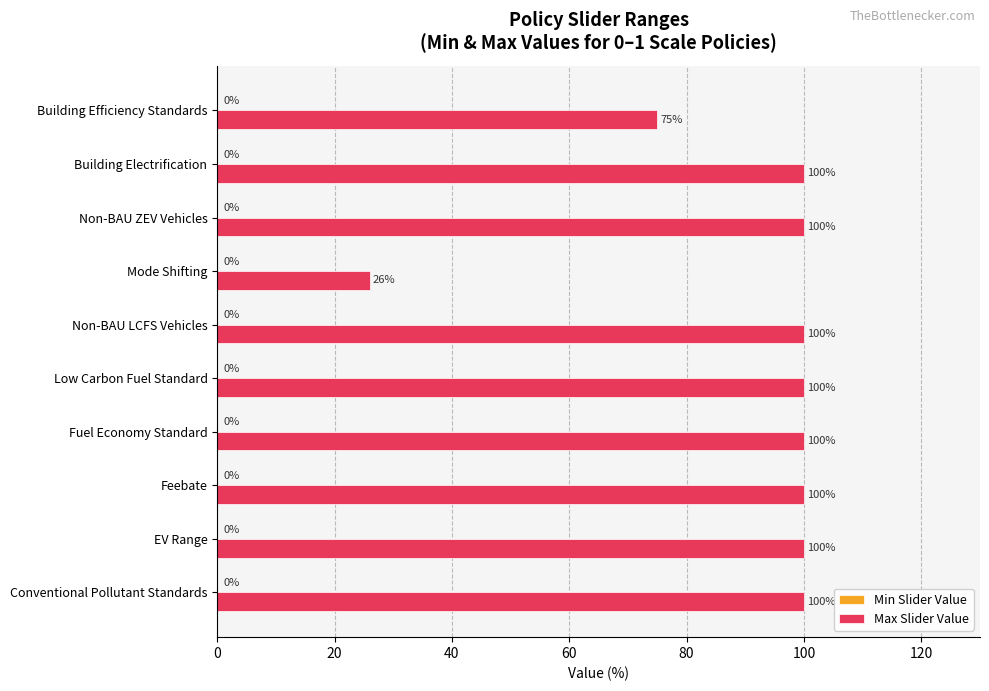

How many values are below 100?

2